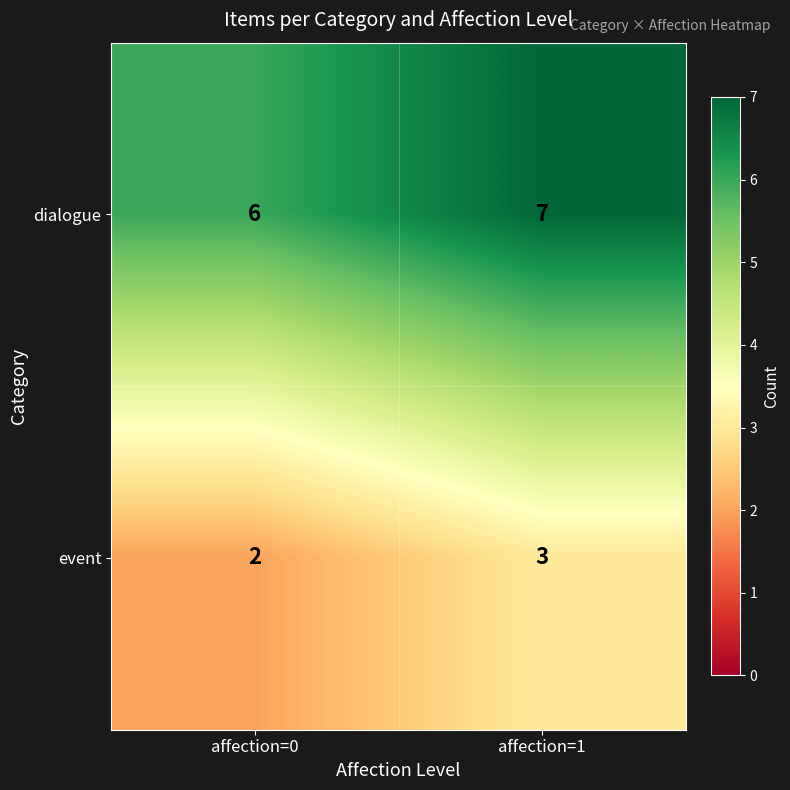

Read the dialogue value at affection=0.

6